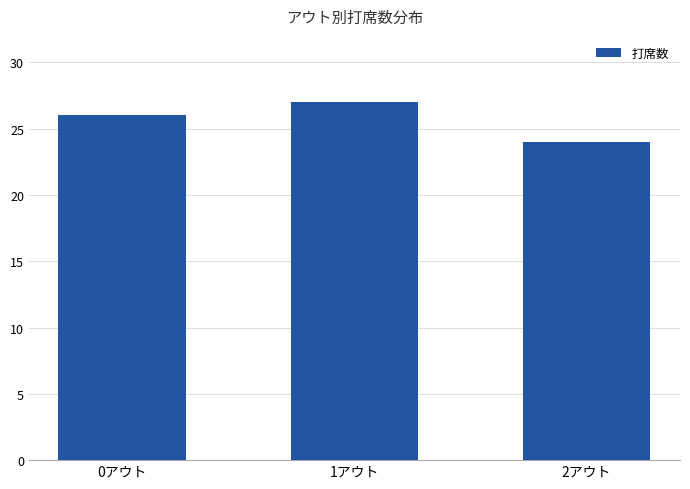

What is the label of the 3rd bar from the right?

0アウト